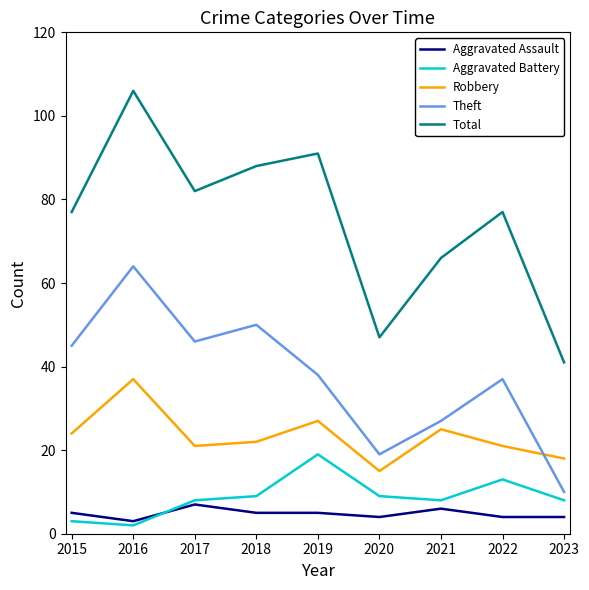

Rank the series at 2019 from lowest to highest value.

Aggravated Assault, Aggravated Battery, Robbery, Theft, Total